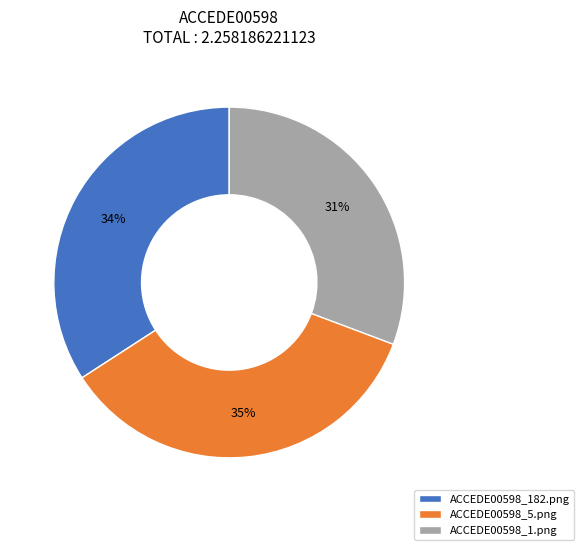

Do ACCEDE00598_182.png and ACCEDE00598_5.png together represent more than half of the pie?

Yes